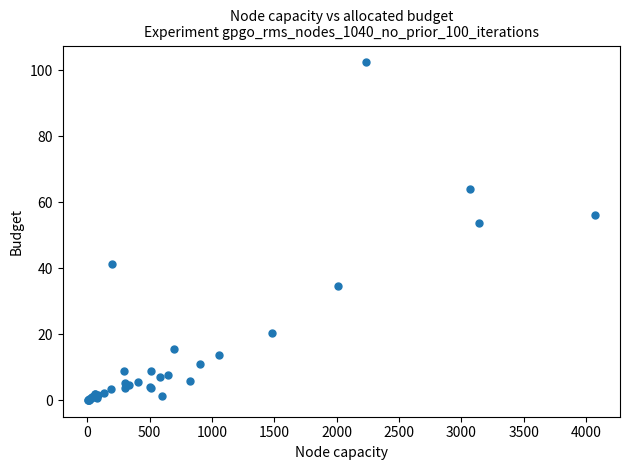

What Y value in the scatter plot is closest to 51?

53.6